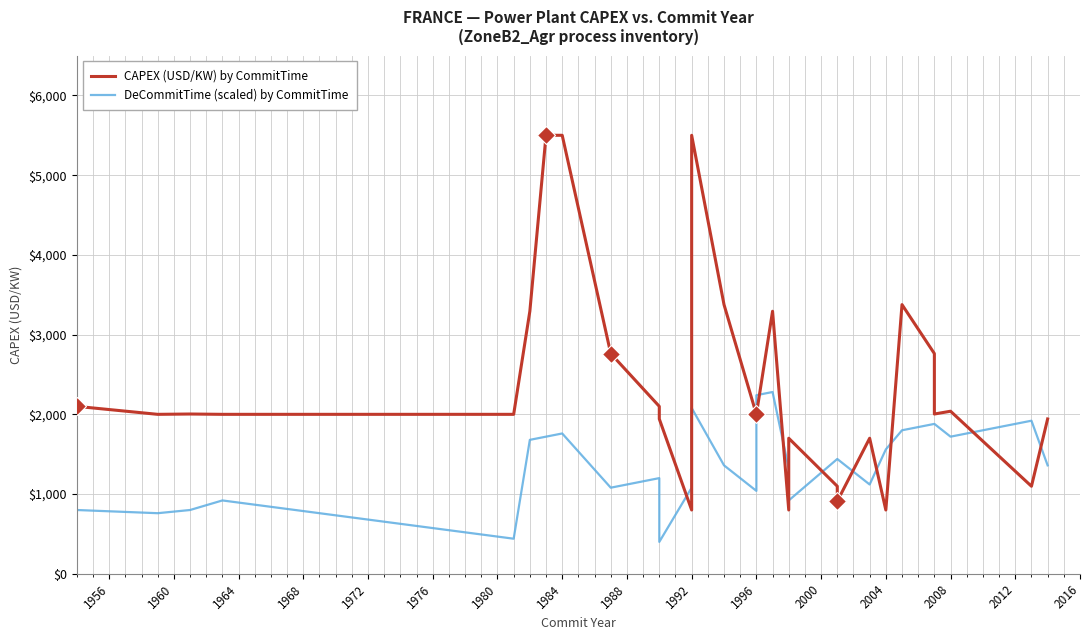

What is the difference between the highest and lowest values at 2016?

1013